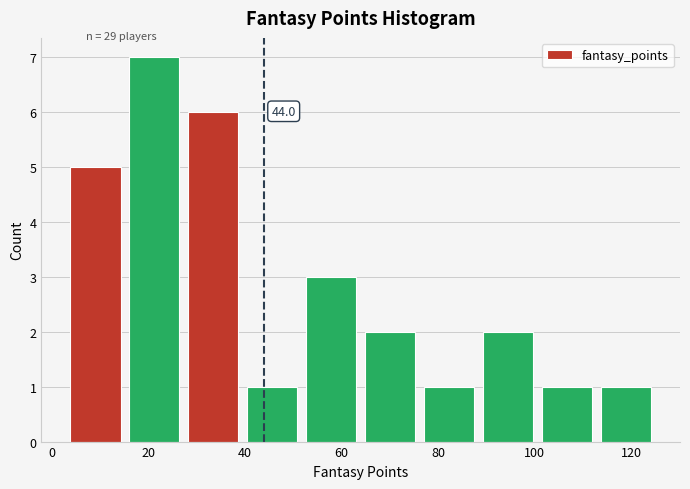

Which range on the x-axis has the tallest bar?

15.2 to 27.4